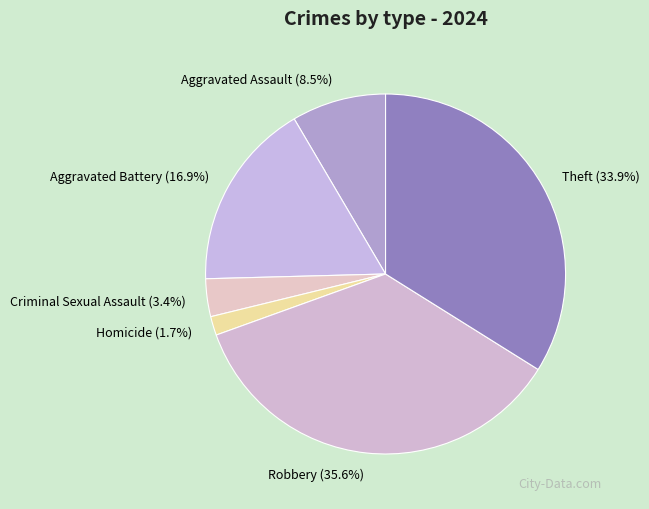

What is the largest slice in the pie chart?

Robbery